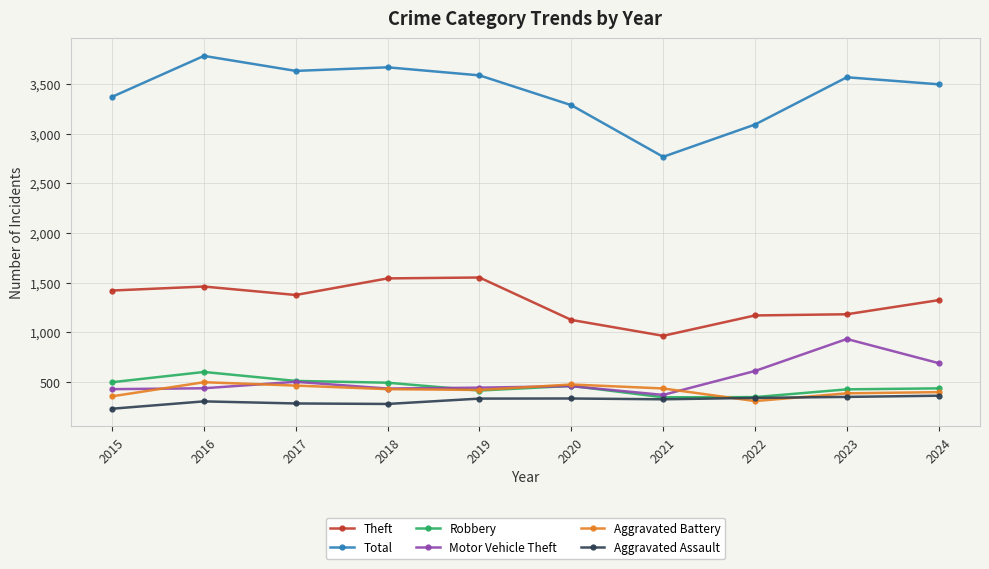

How many lines are shown in the chart?

6